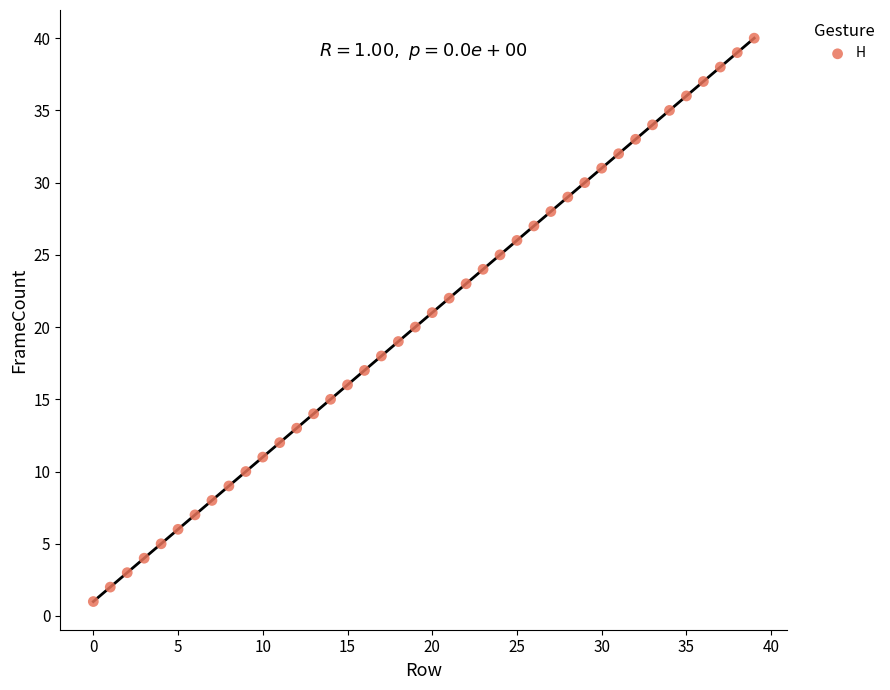

What is the range of Y values (max minus min)?

39